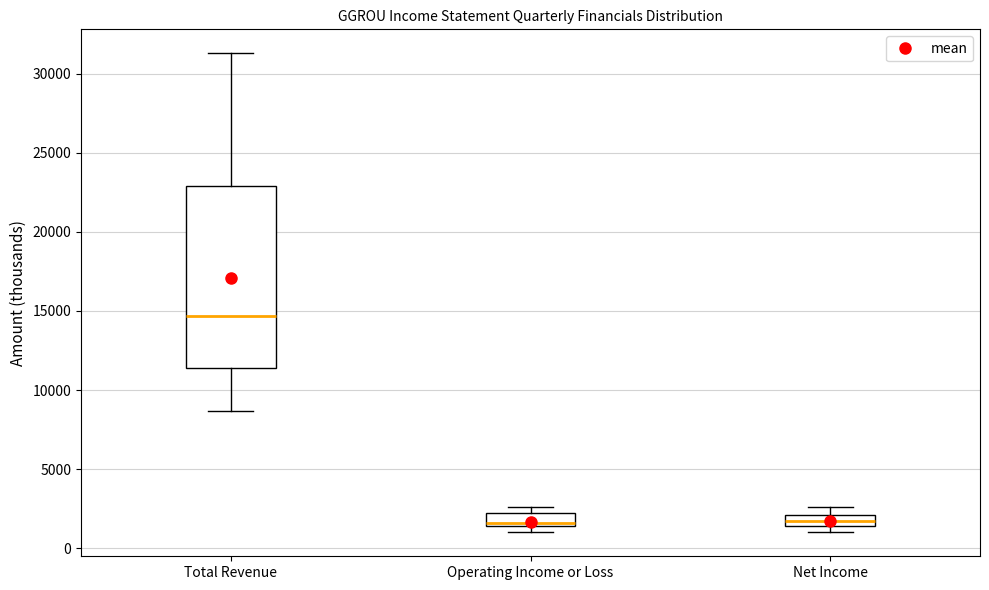

Where is the lower edge of the box for Net Income on the y-axis? The values are not printed on the chart, so give them approximately, as read against the axis.

1500